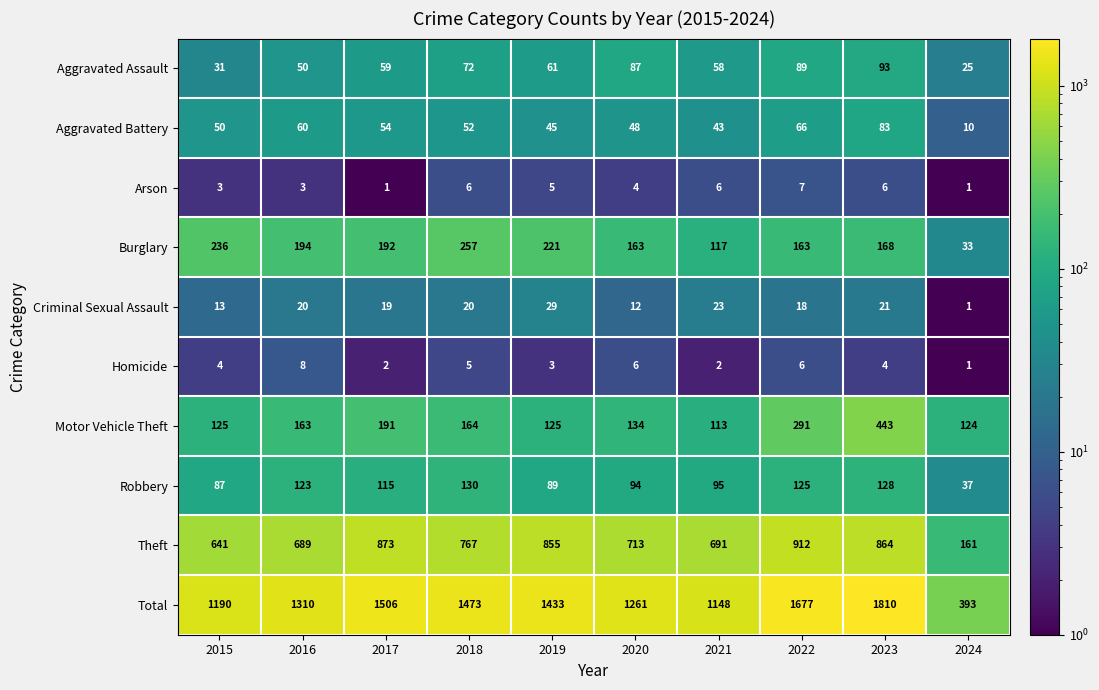

What is the difference between the maximum and minimum values in the Aggravated Assault series?

68